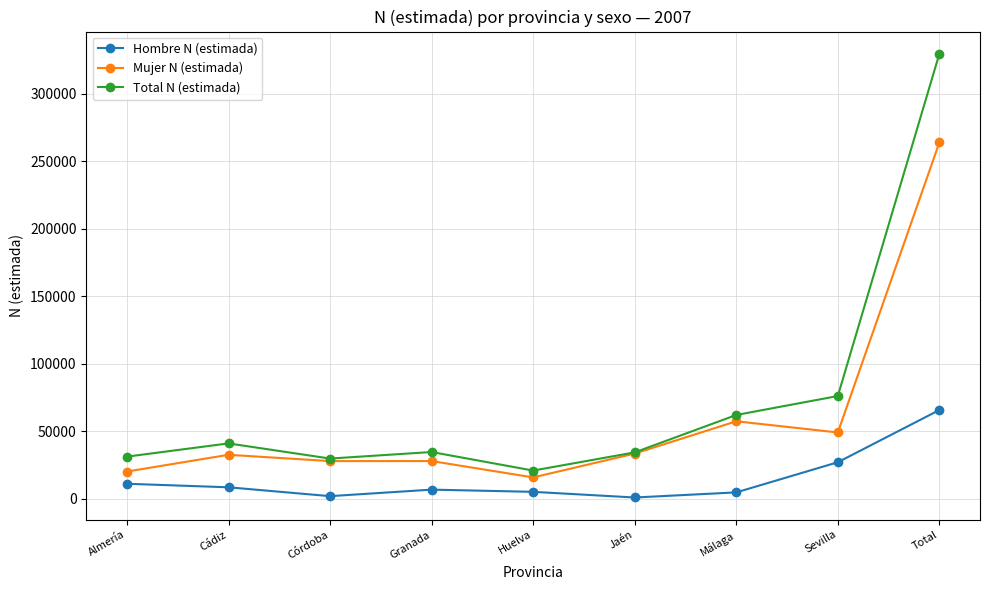

True or false: Mujer N (estimada) has more than 1 interior local peaks.

True